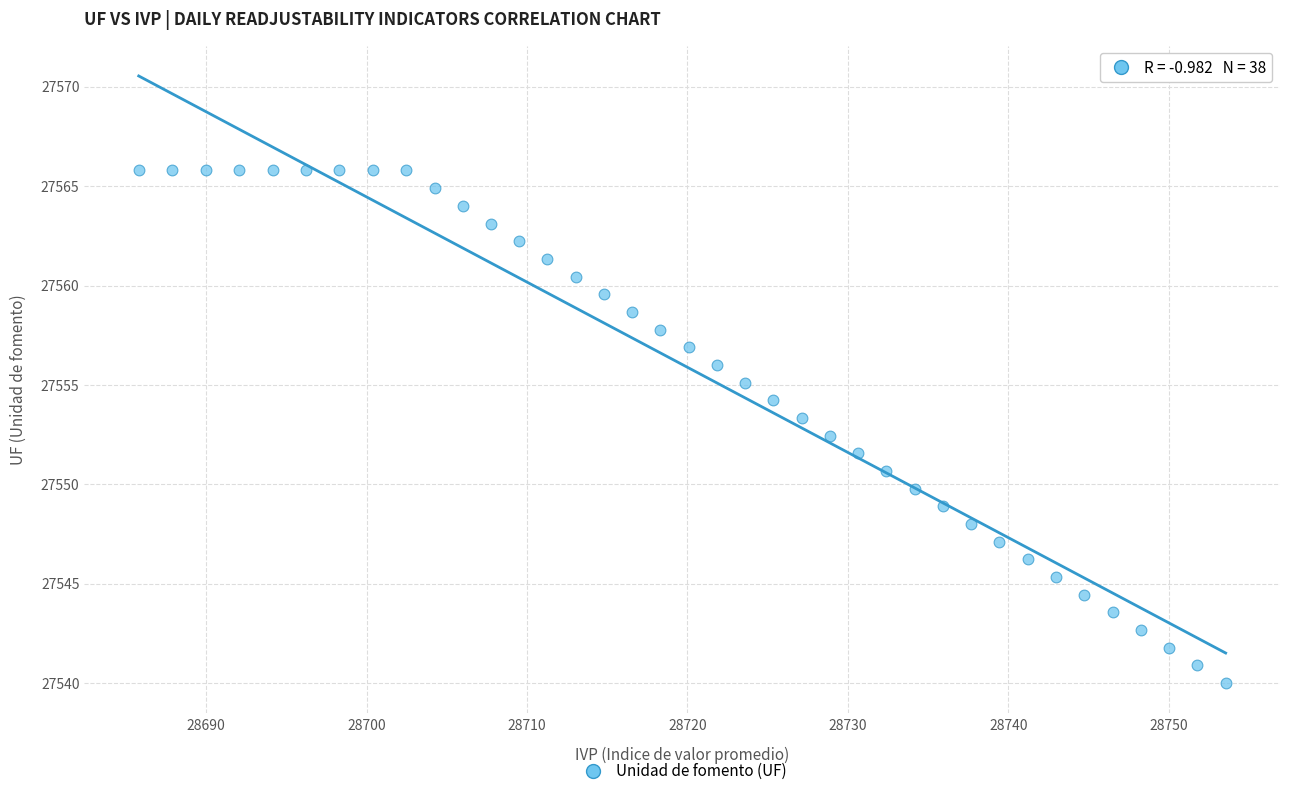

What is the range of X values (max minus min)?

67.8